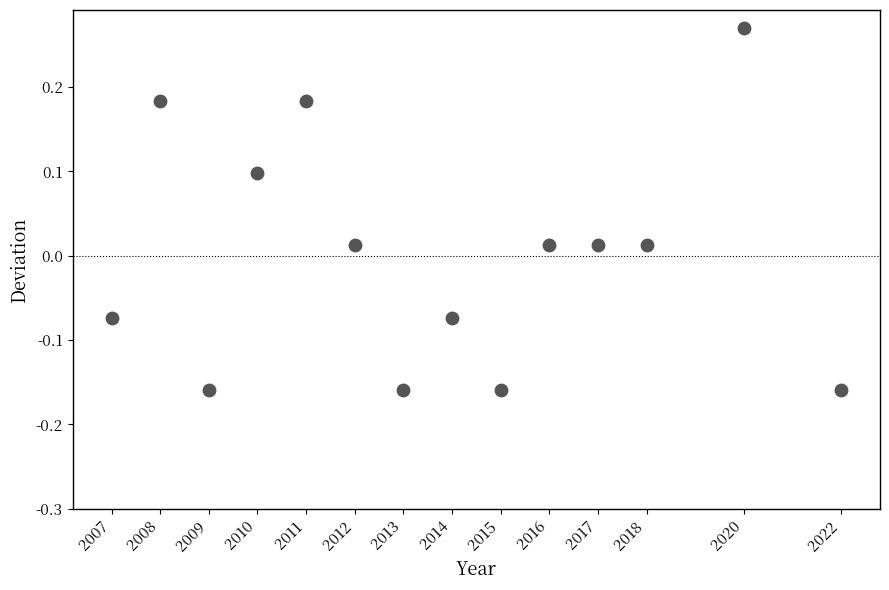

What is the range of X values (max minus min)?

15.0